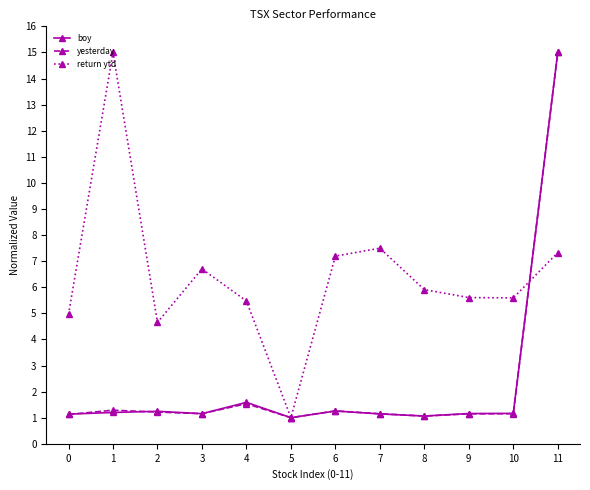

What is the total value across all series at 2?

7.1